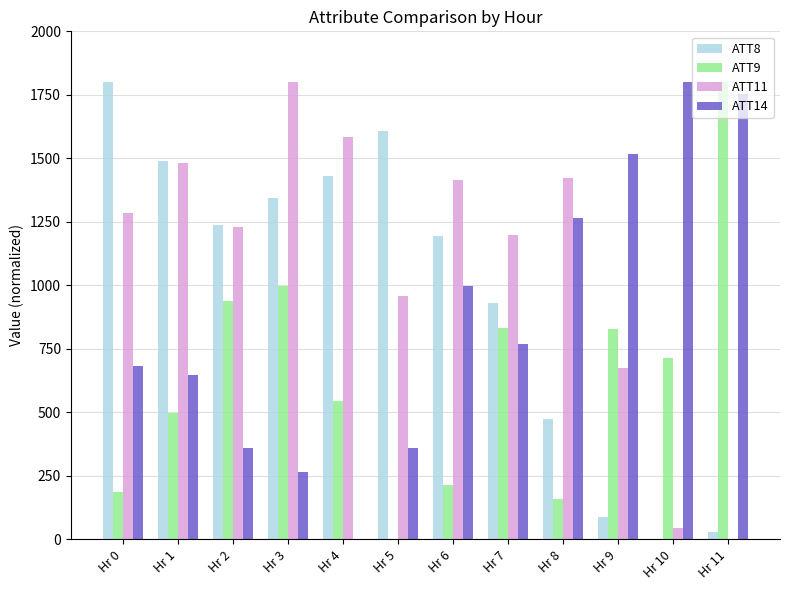

What is the sum of the ATT14 values at Hr 0 and Hr 6?

1680.0